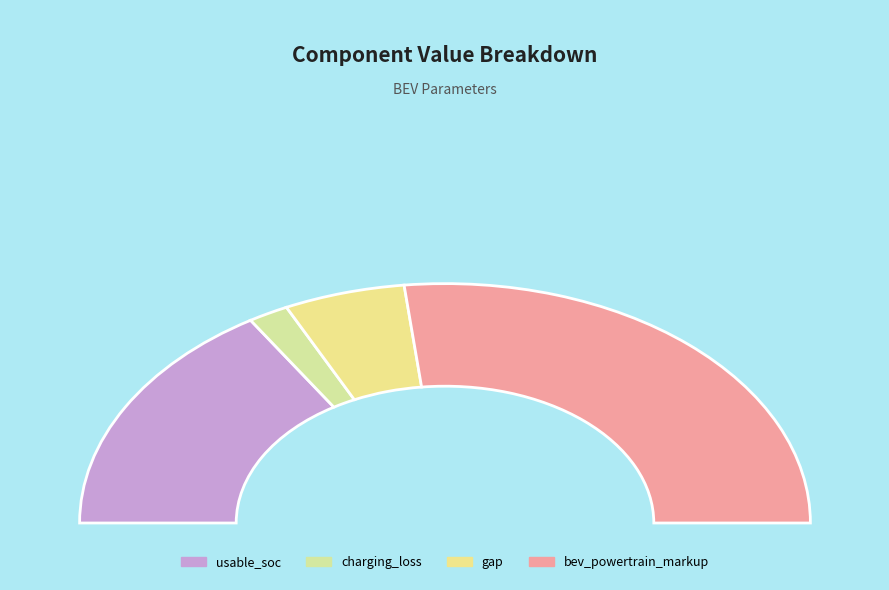

Count the number of slices in the pie.

4